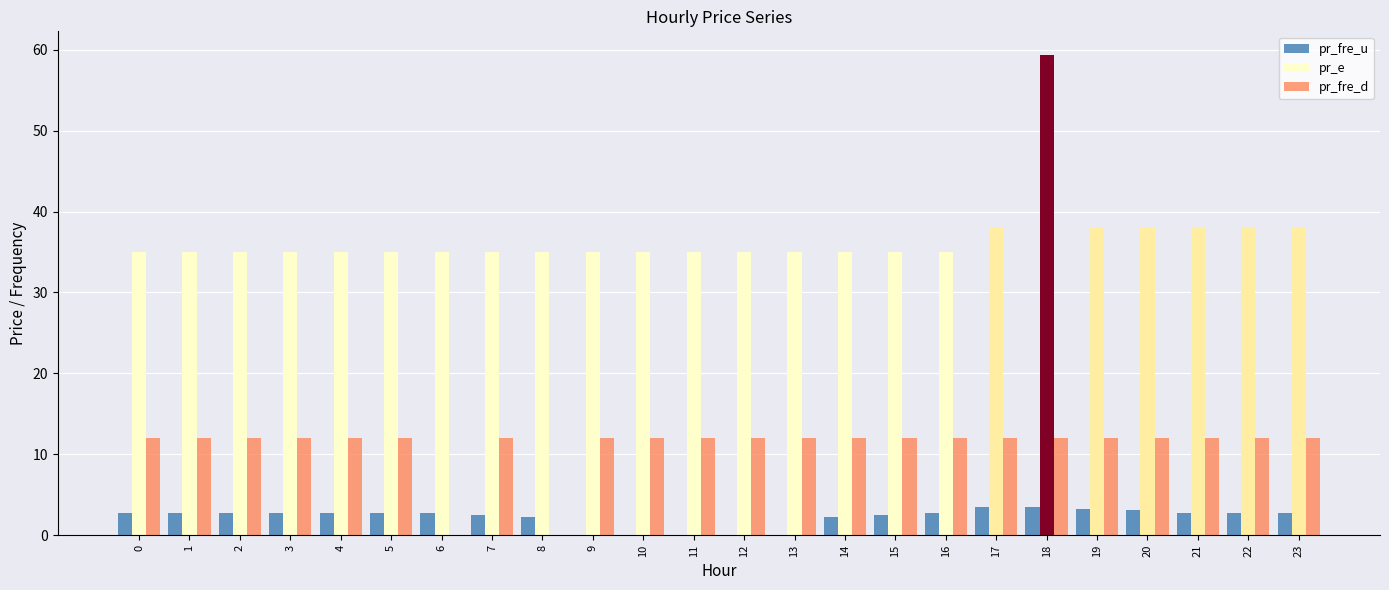

What is the sum of all pr_fre_d values?

264.0